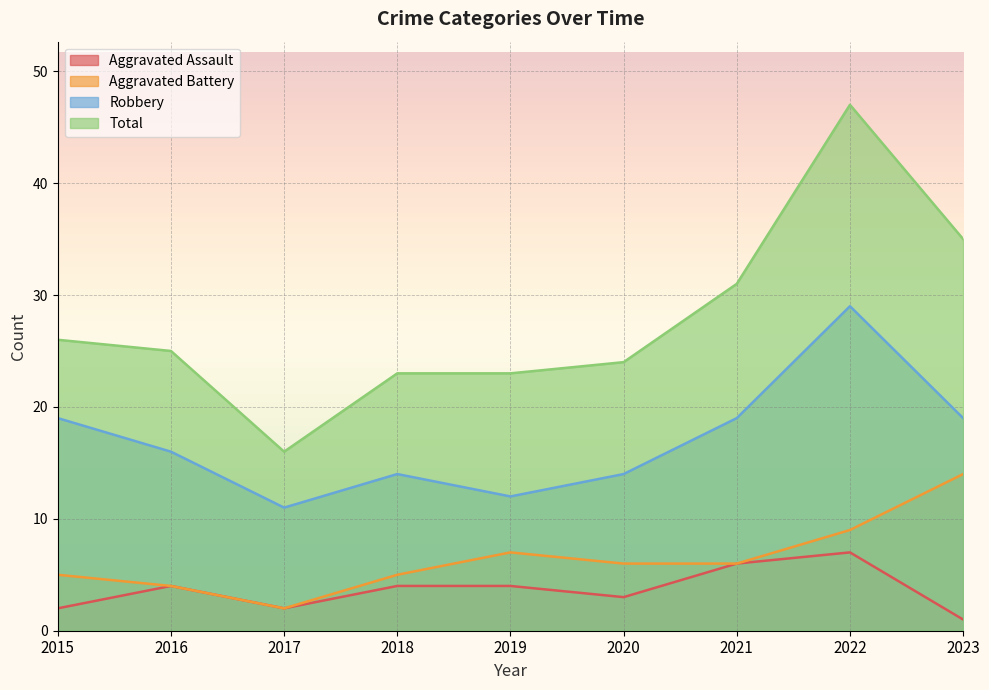

Which series has the largest range (max minus min)?

Total